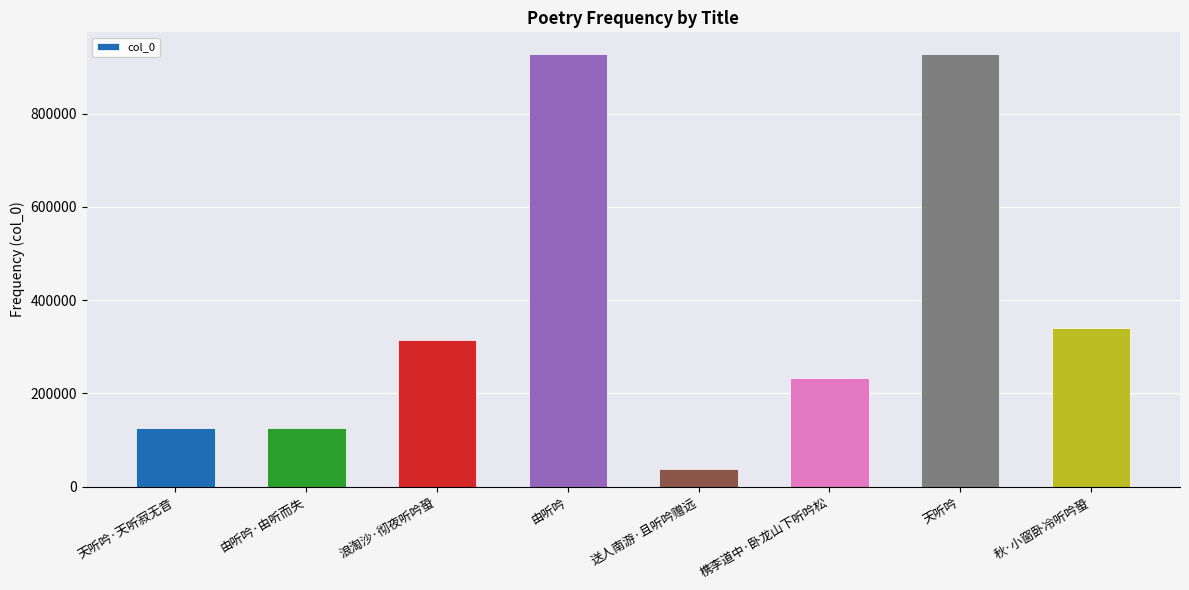

What is the difference between the values at 天听吟 and 槜李道中·卧龙山下听吟松?

694543